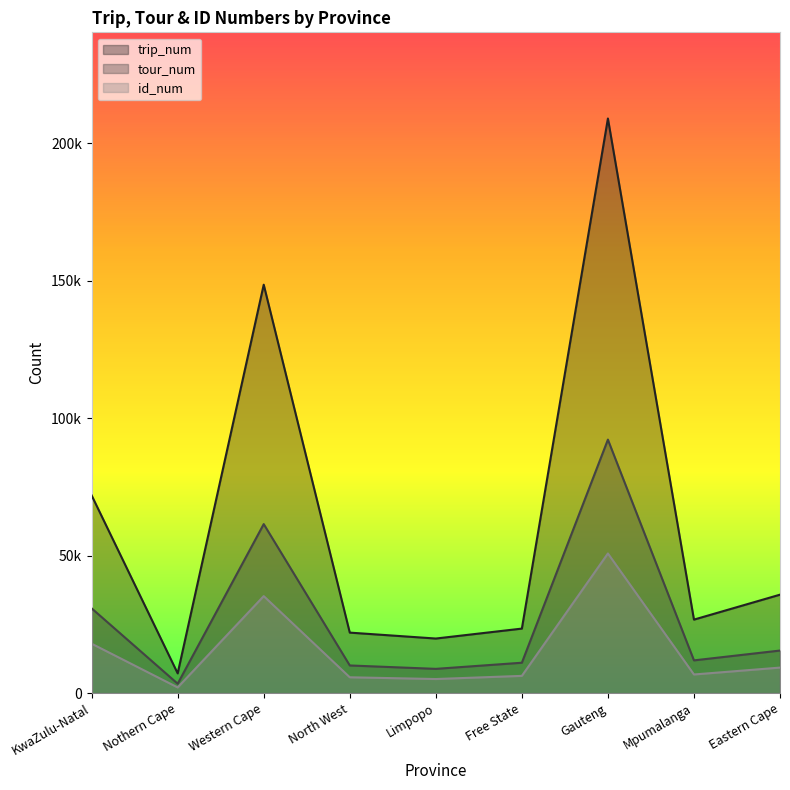

At which category does the chart reach its minimum across all series?

Nothern Cape